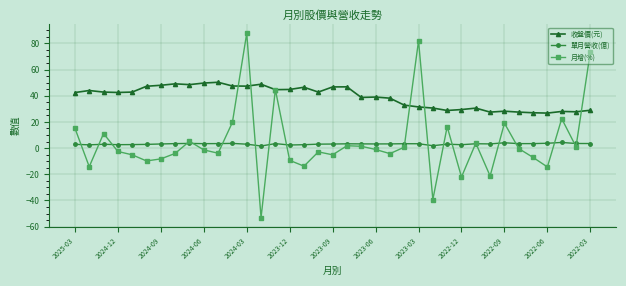

Which series has the largest range (max minus min)?

月增(%)